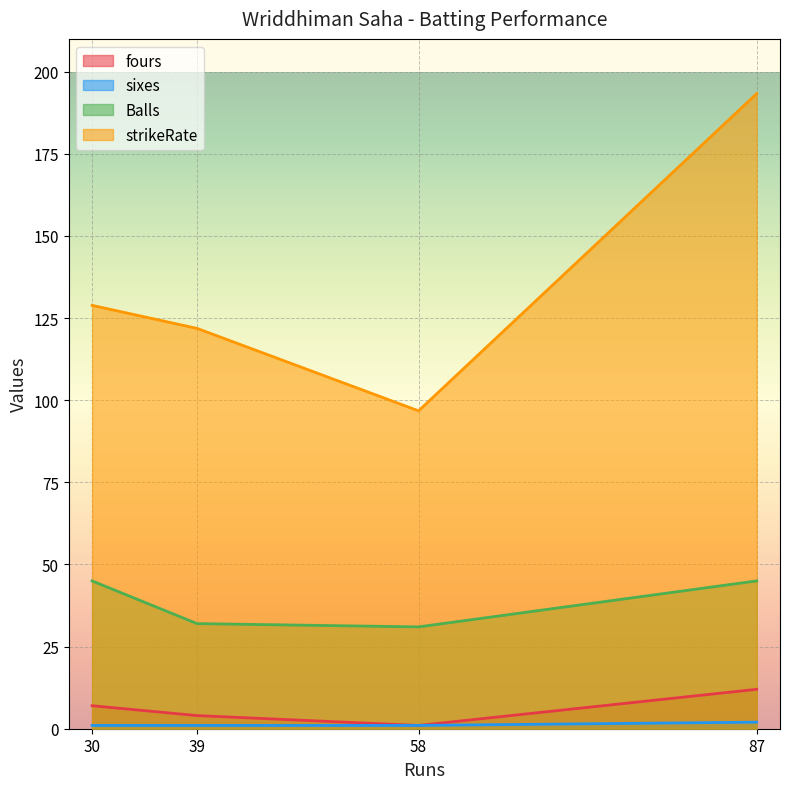

Which category has the lowest value in the sixes series?

30